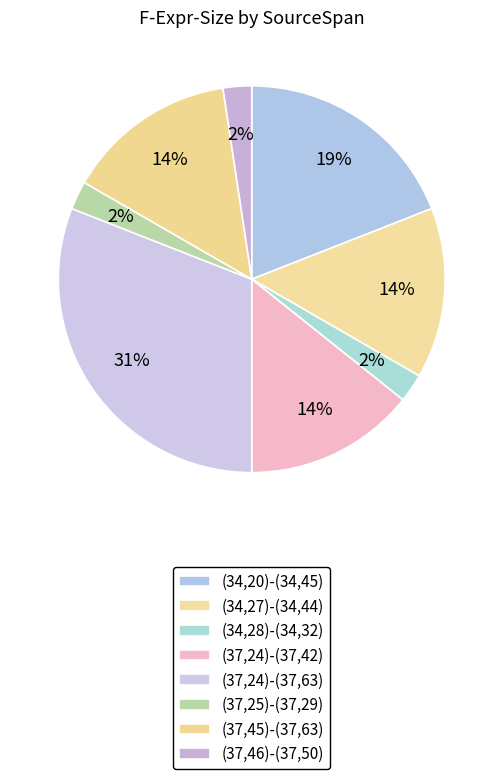

To the nearest percent, what is the average slice percentage?

12%